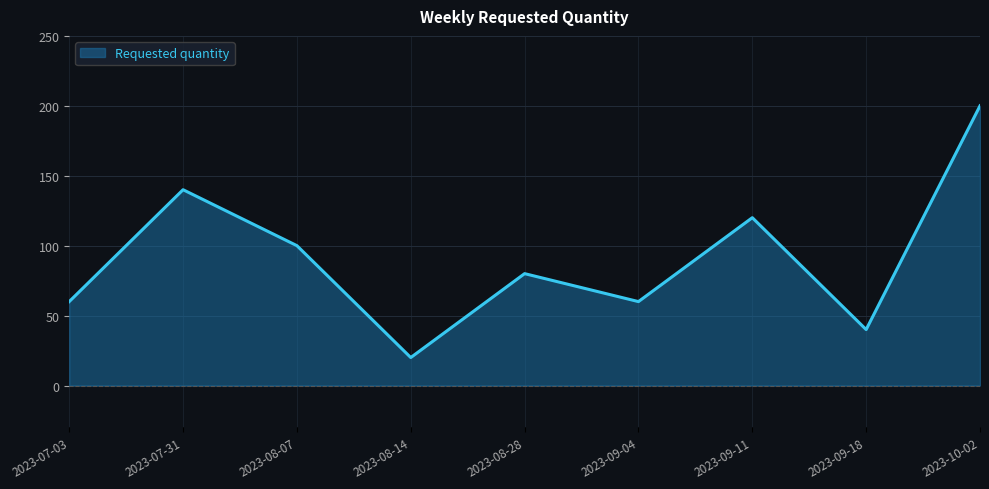

What value does the data have at 2023-08-07, to the nearest 5?

100